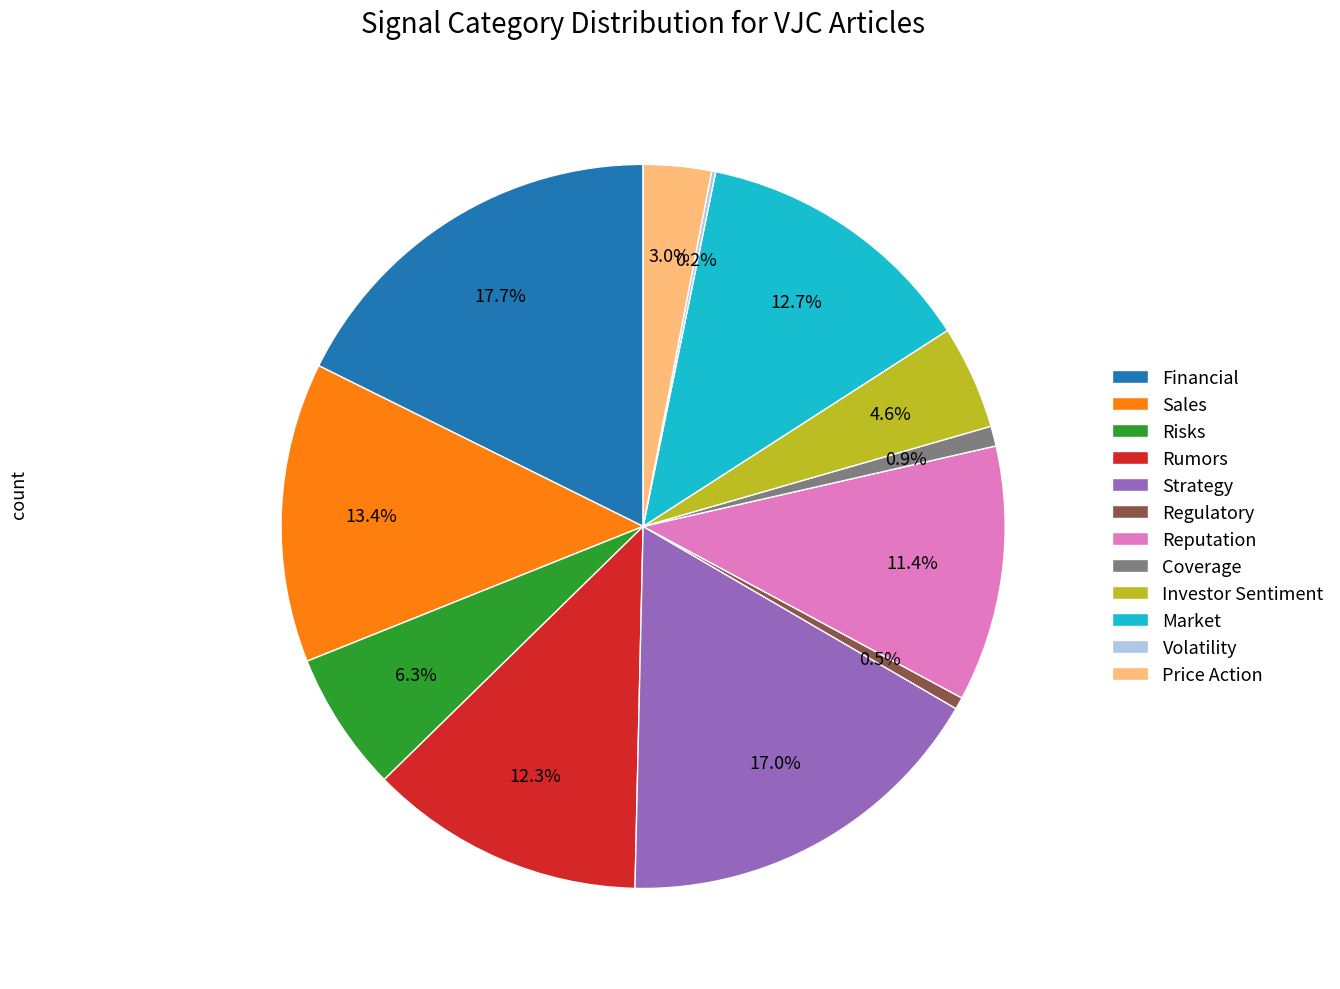

Is there a majority slice in this chart?

No